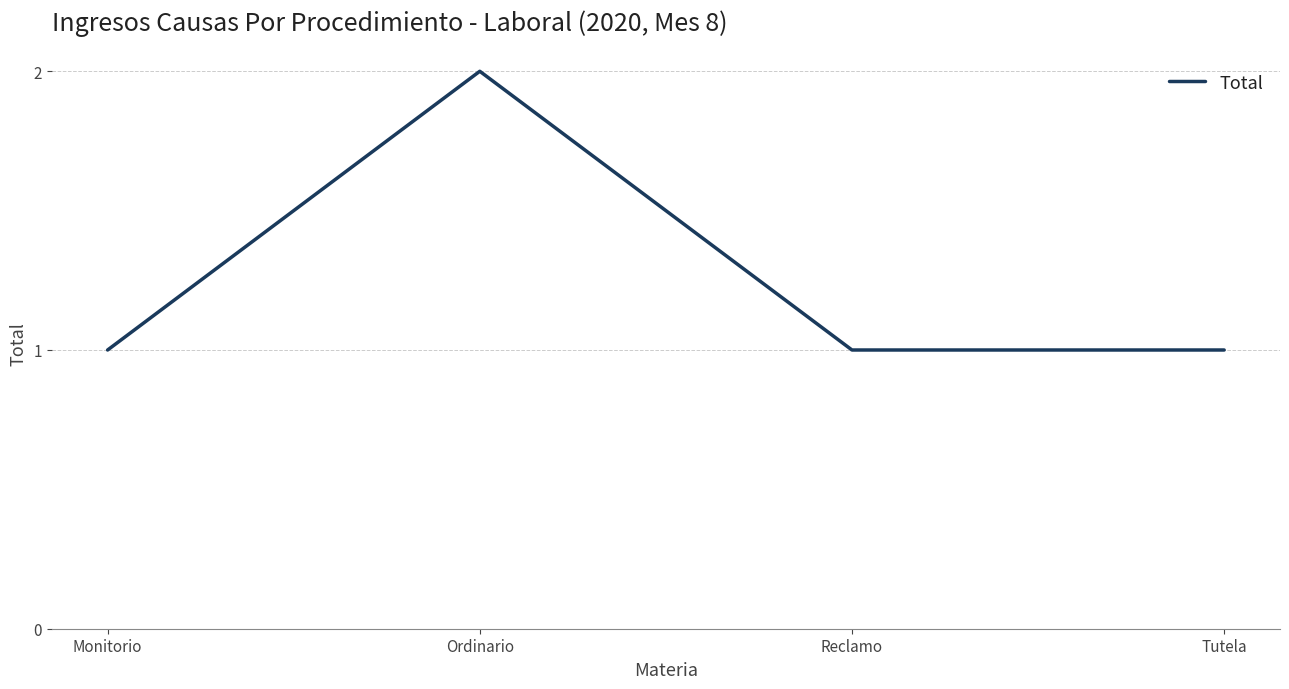

Count the number of data series in this chart.

1